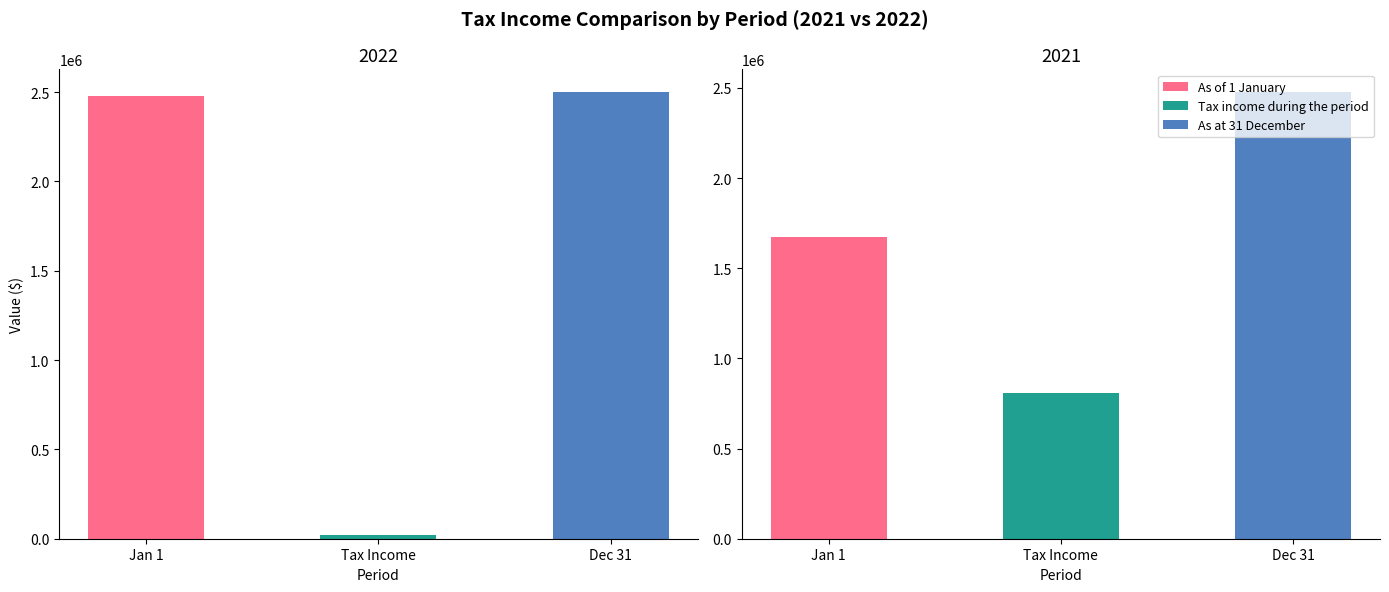

Where does the 2021 series first go above 1670634?

As at 31 December